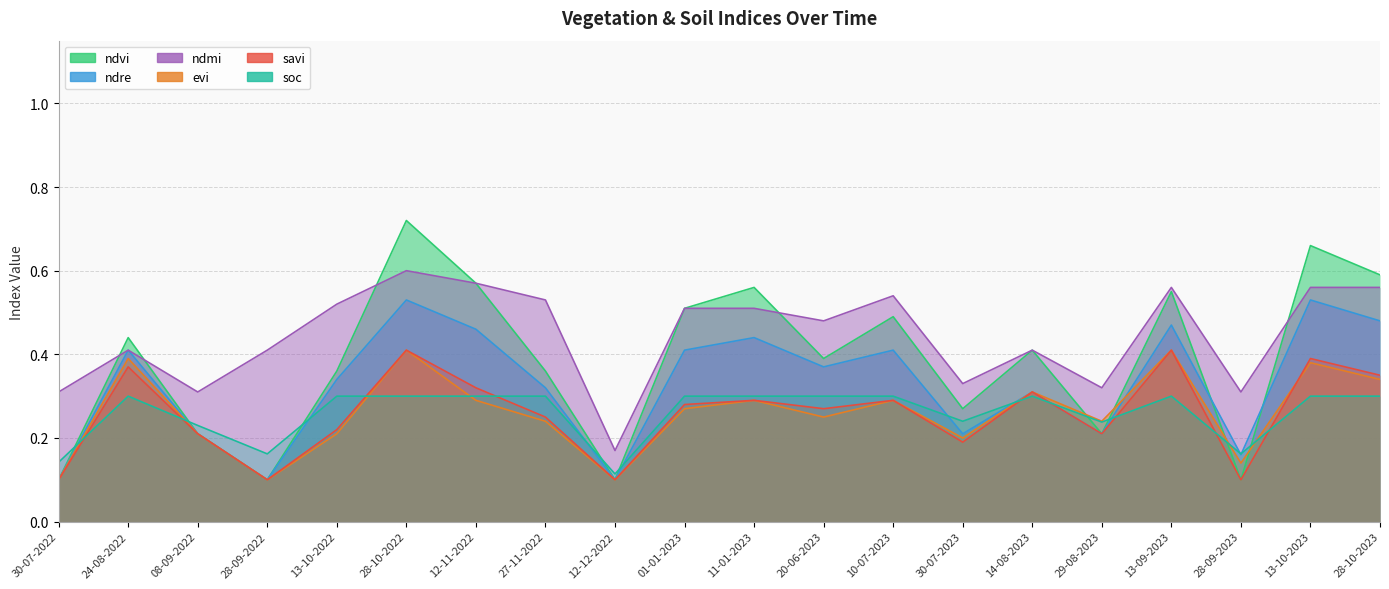

Which series has the largest total across all categories?

ndmi